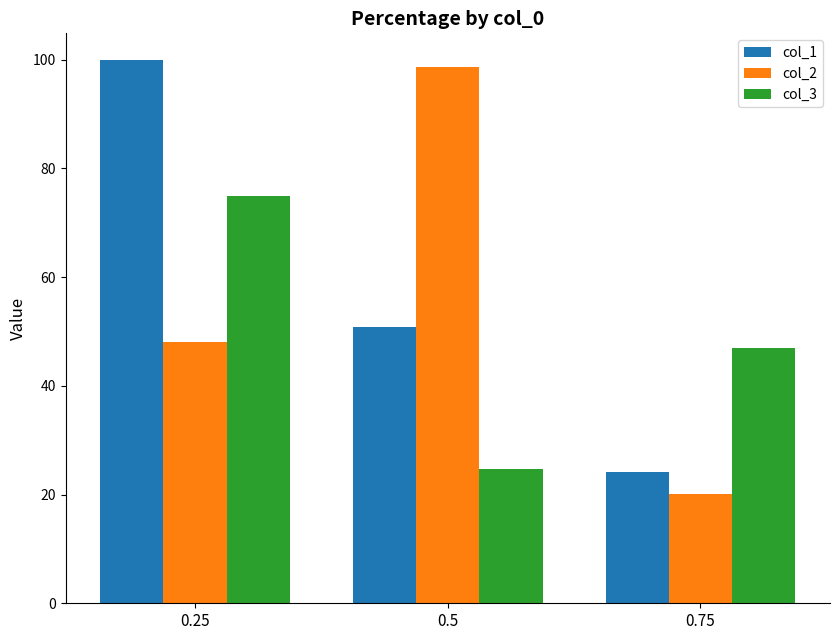

Does the chart contain stacked bars?

No